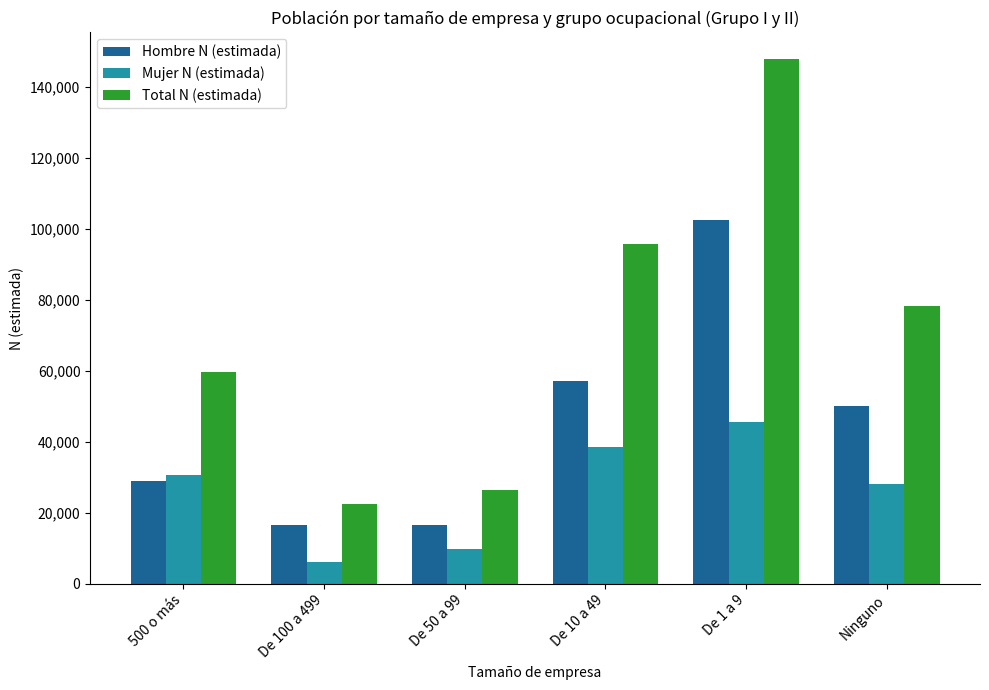

What value does the Mujer N (estimada) series have at De 100 a 499?

6069